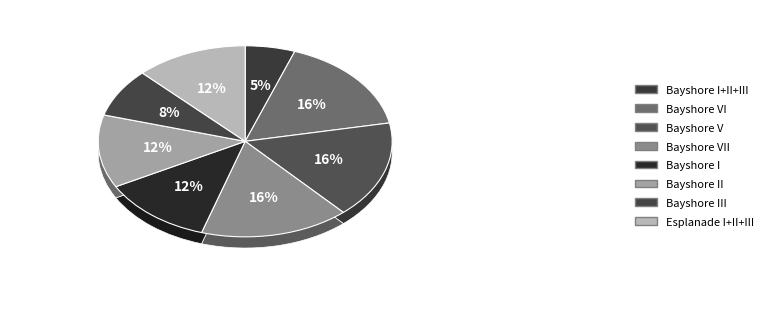

Combined, do Esplanade I+II+III and Bayshore I account for over 50%?

No